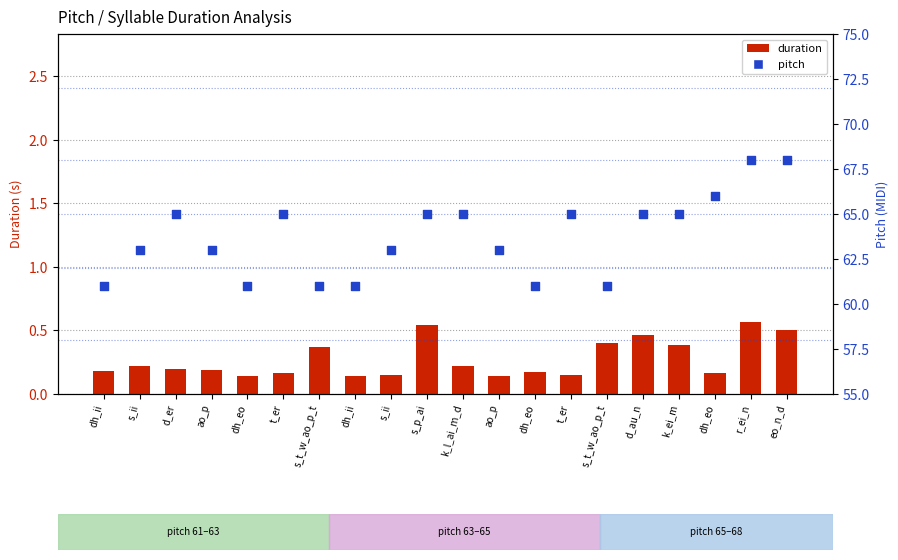

Which series has the largest total across all categories?

pitch